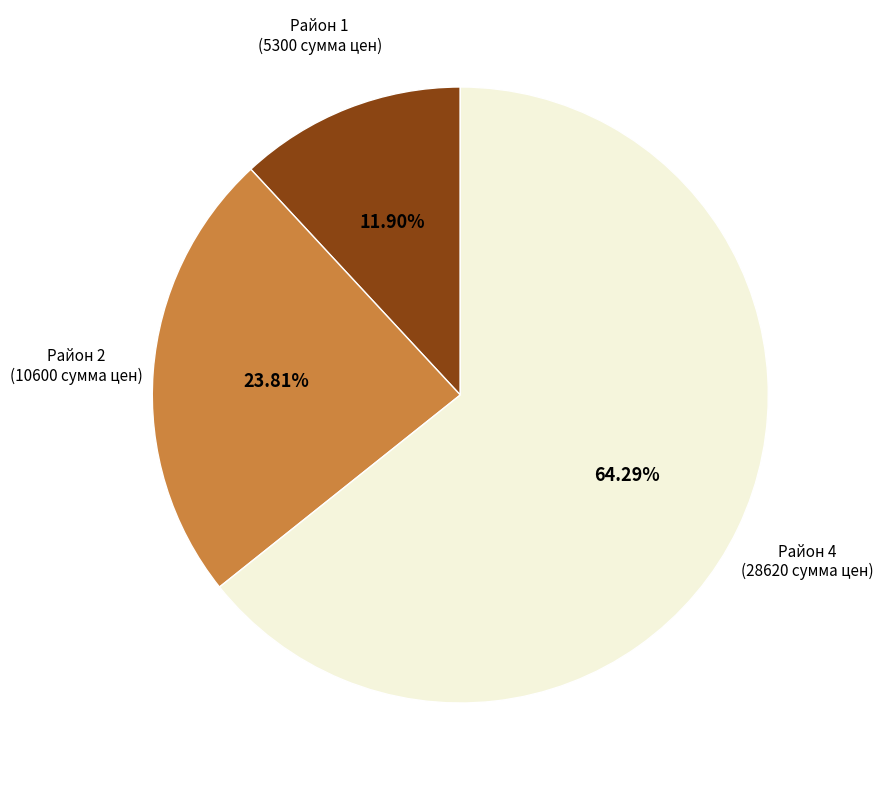

Is there a majority slice in this chart?

Yes